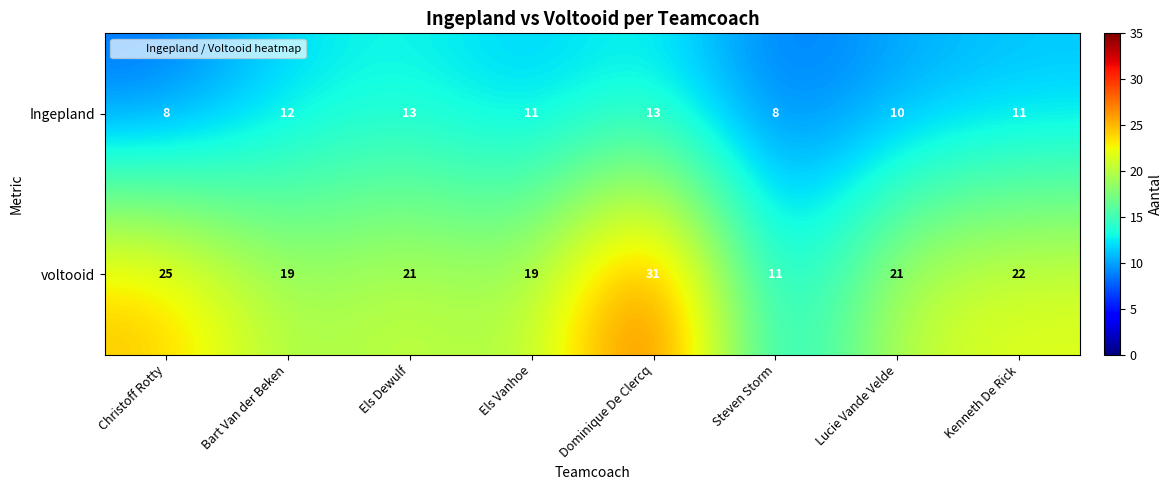

The voltooid series shows 21 at Els Dewulf. True or false?

True